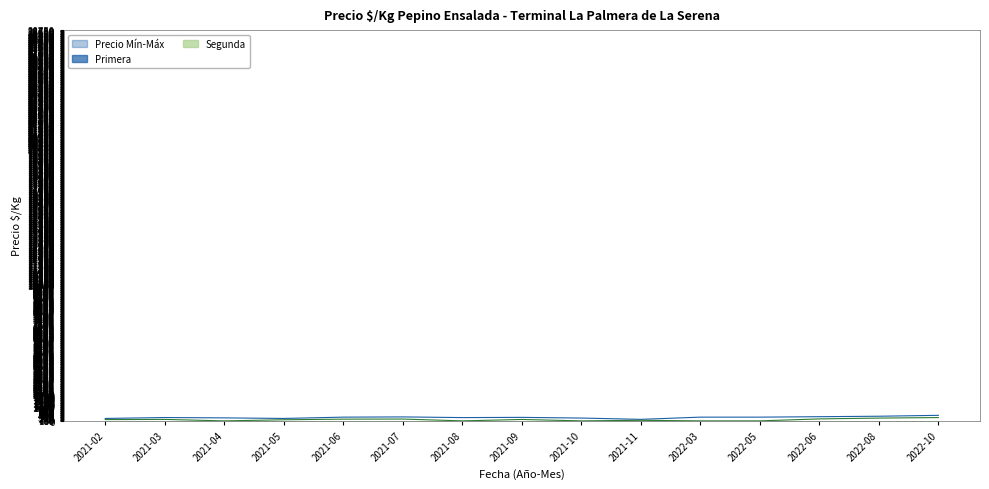

True or false: Primera and Segunda cross at least once.

False